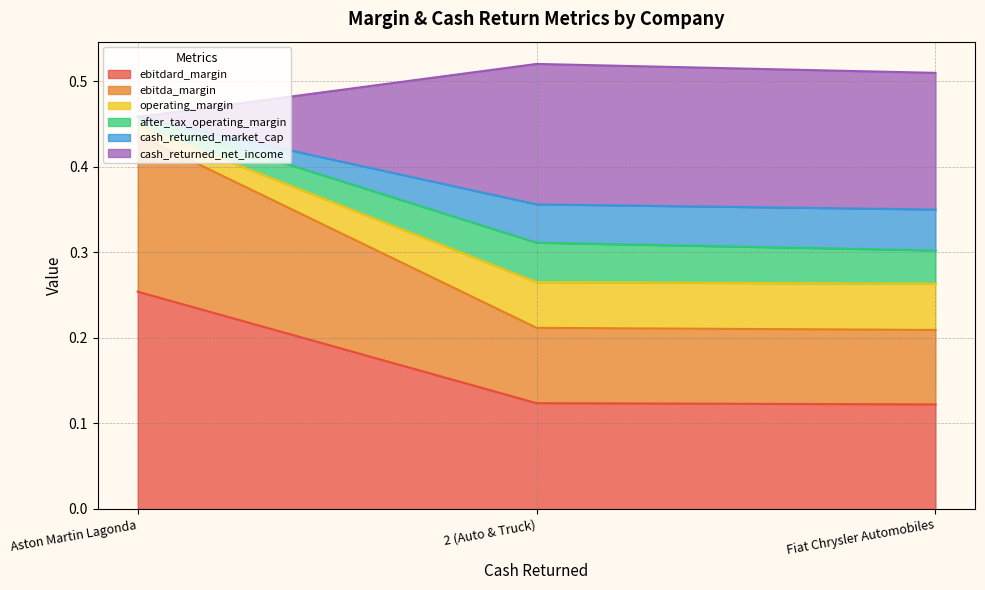

Reading left to right, what are all the values shown in this chart?

ebitdard_margin: 2 (Auto & Truck)=0.1	Fiat Chrysler Automobiles=0.1	Aston Martin Lagonda=0.3
ebitda_margin: 2 (Auto & Truck)=0.1	Fiat Chrysler Automobiles=0.1	Aston Martin Lagonda=0.2
operating_margin: 2 (Auto & Truck)=0.1	Fiat Chrysler Automobiles=0.1	Aston Martin Lagonda=0.0
after_tax_operating_margin: 2 (Auto & Truck)=0.0	Fiat Chrysler Automobiles=0.0	Aston Martin Lagonda=0.0
cash_returned_market_cap: 2 (Auto & Truck)=0.0	Fiat Chrysler Automobiles=0.0	Aston Martin Lagonda=0.0
cash_returned_net_income: 2 (Auto & Truck)=0.2	Fiat Chrysler Automobiles=0.2	Aston Martin Lagonda=0.0